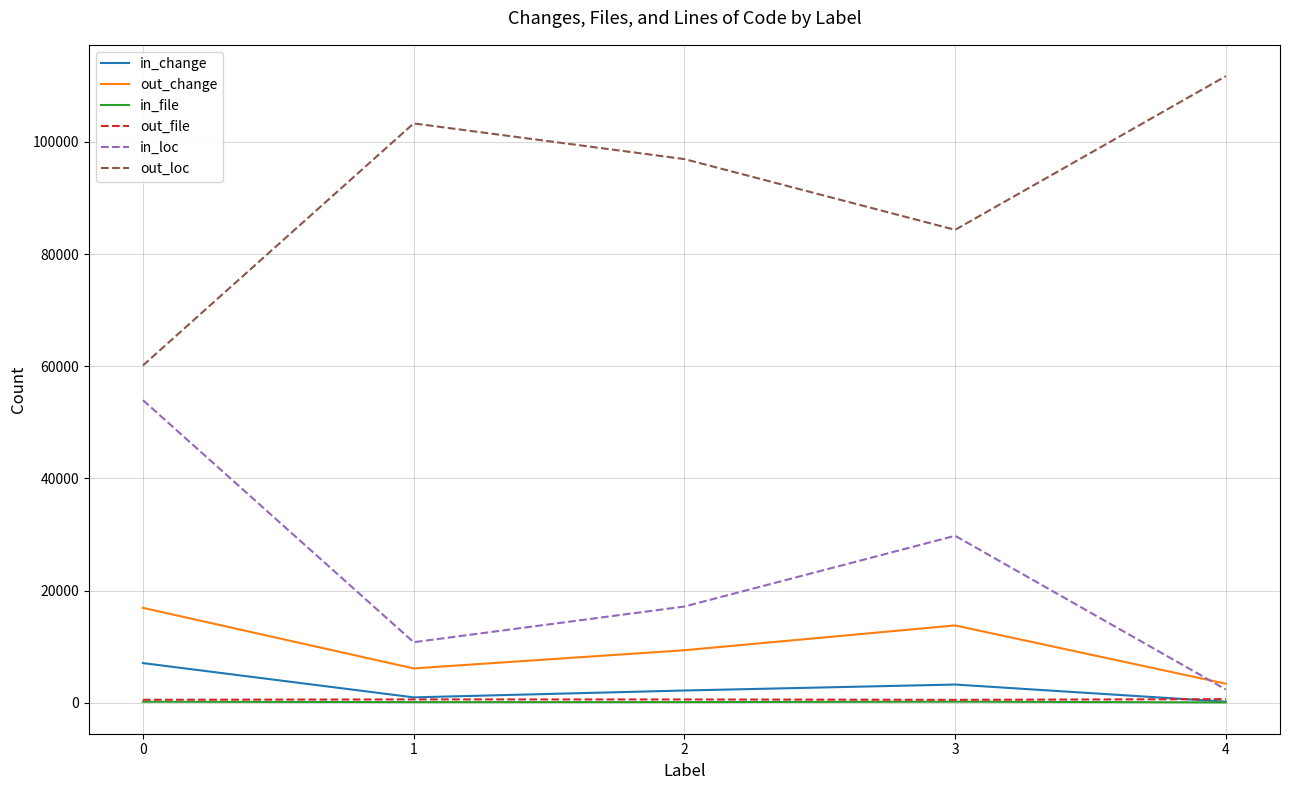

What is the minimum value for out_file?

535